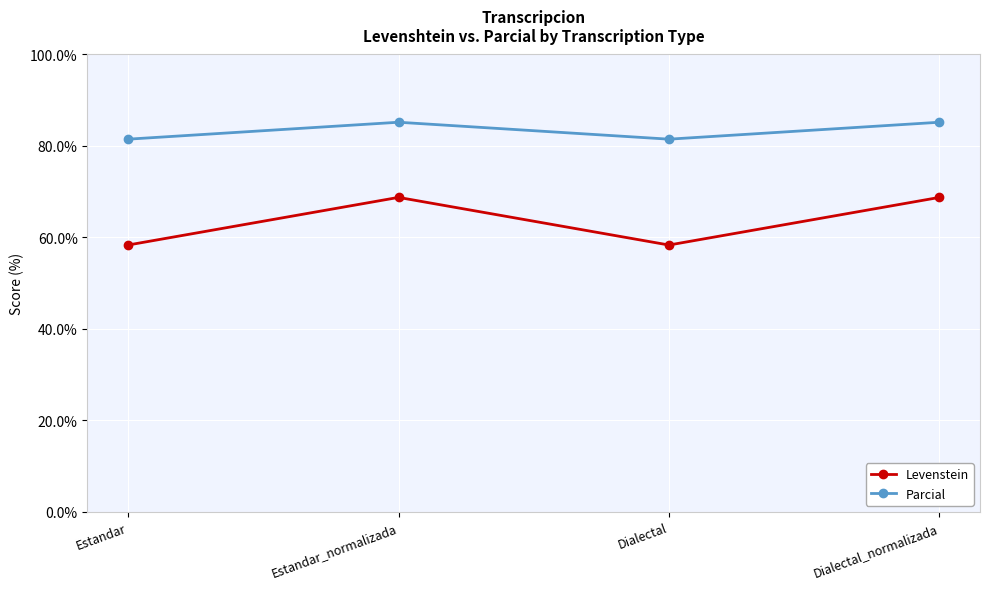

Which series changed the most between Estandar and Estandar_normalizada?

Levenstein